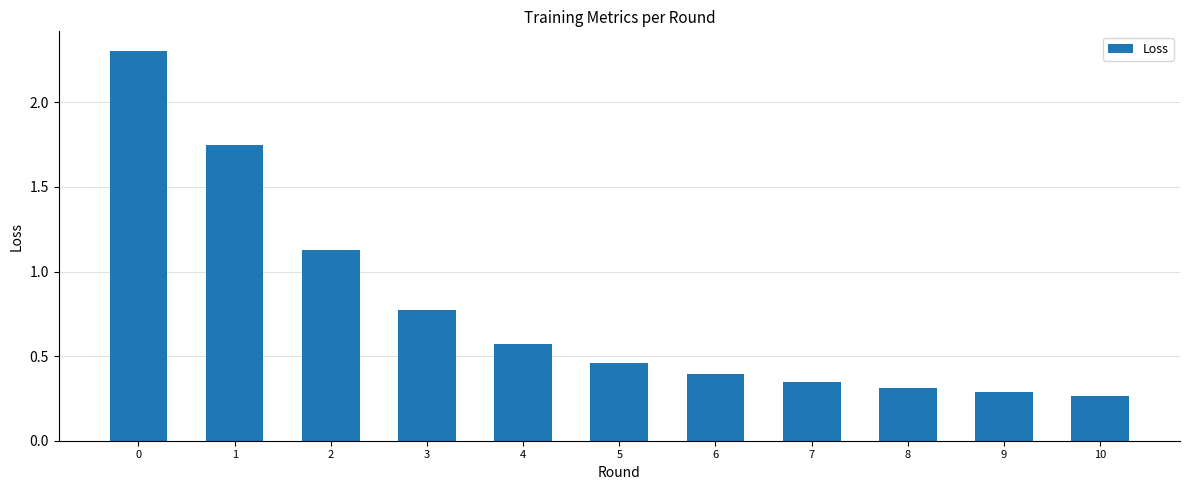

Which has a higher value, 3 or 5?

3